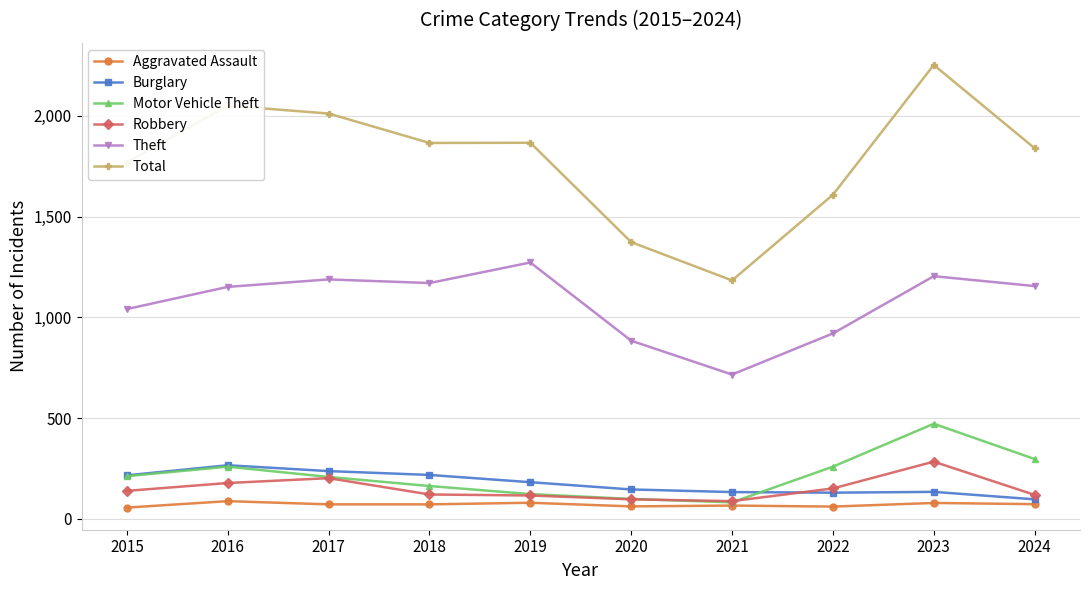

Which series has the largest total across all categories?

Total